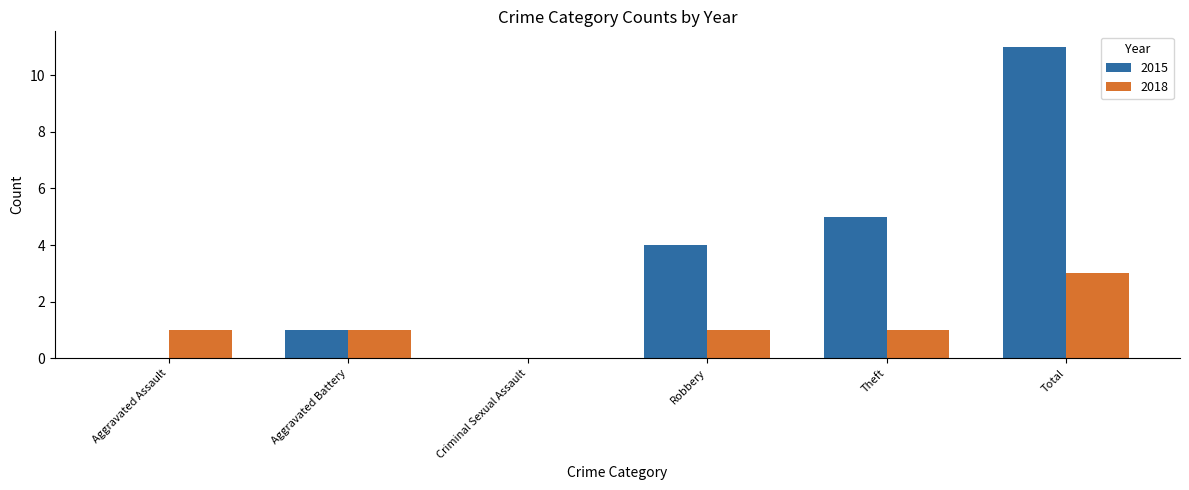

Between Aggravated Assault and Total, which series saw the biggest shift?

2015